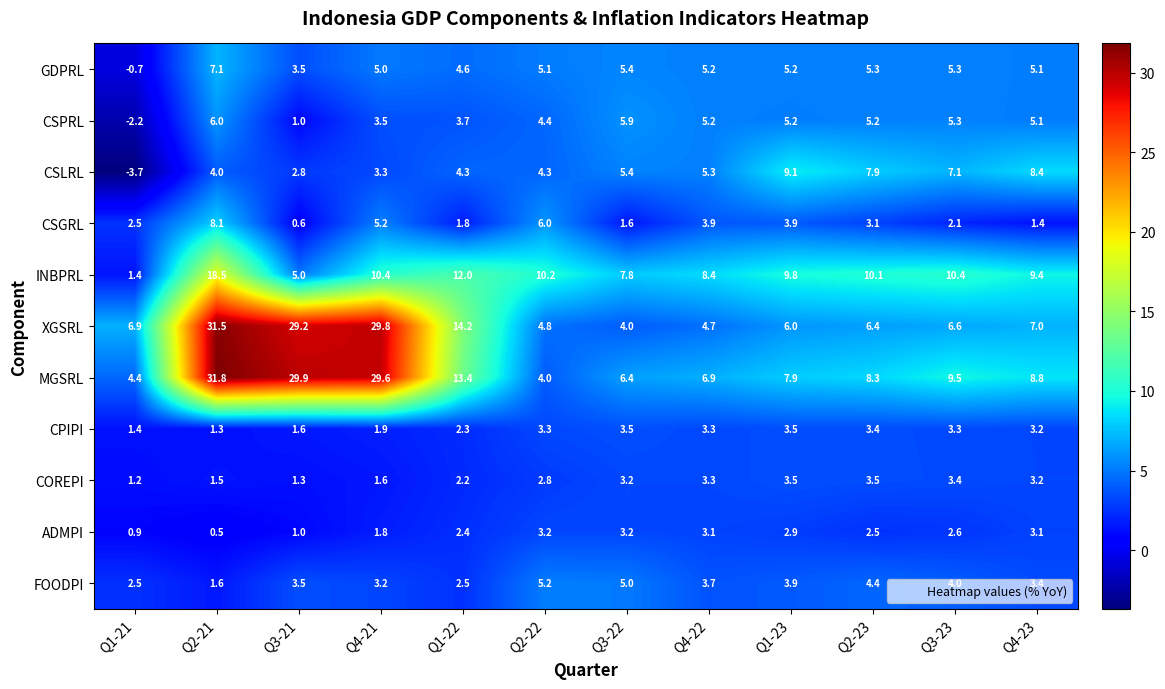

Where does the CSPRL series first go above 5?

Q2-21